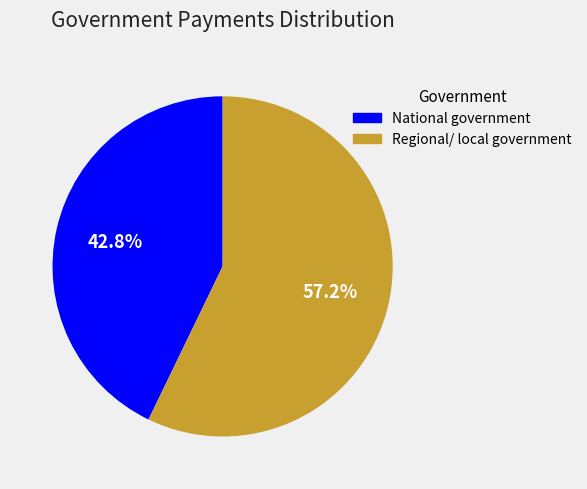

What is the ratio of the value at Regional/ local government to the value at National government?

1.3